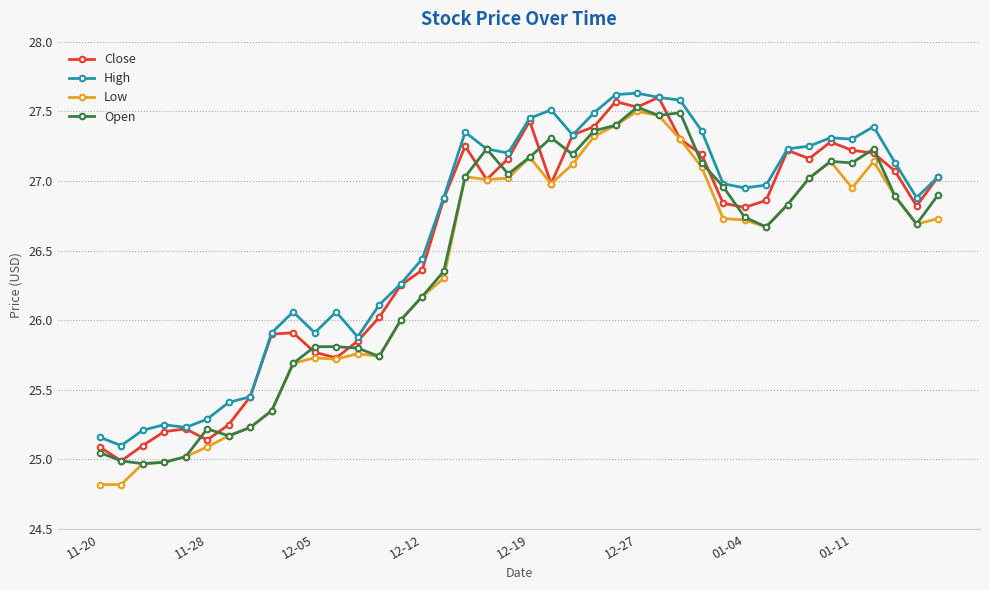

What is the lowest value of the Close series?

25.0